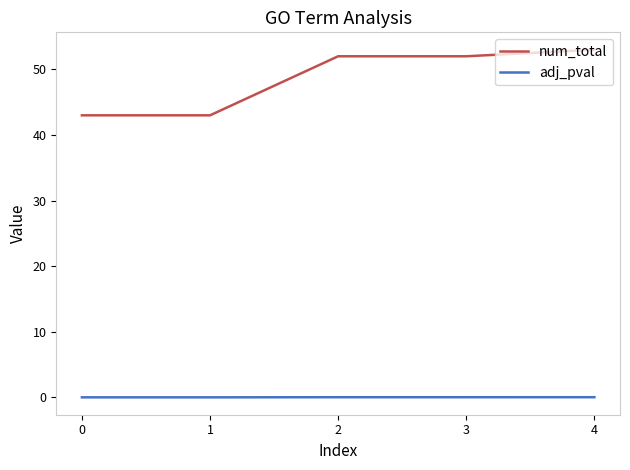

What is the greatest value displayed?

53.0